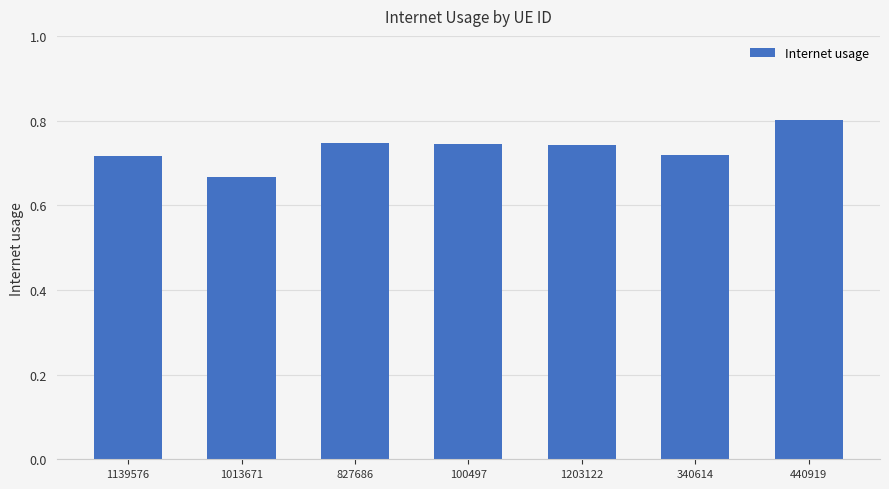

What position from the right is 1203122?

3